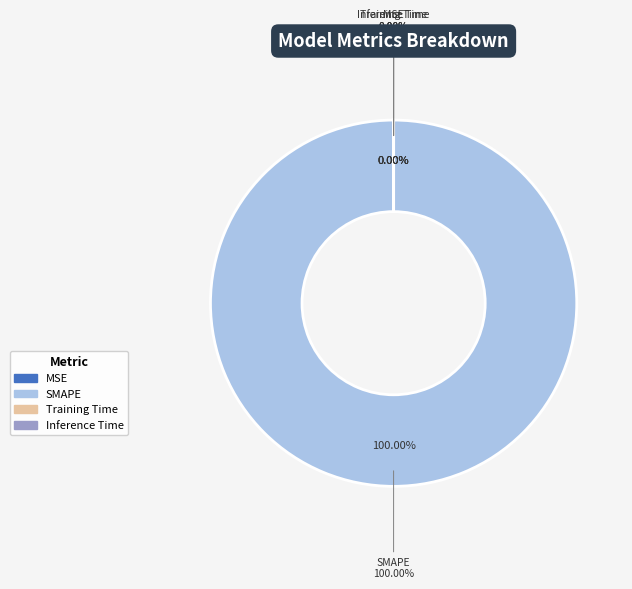

Is it true that MSE is 1% of the pie?

False